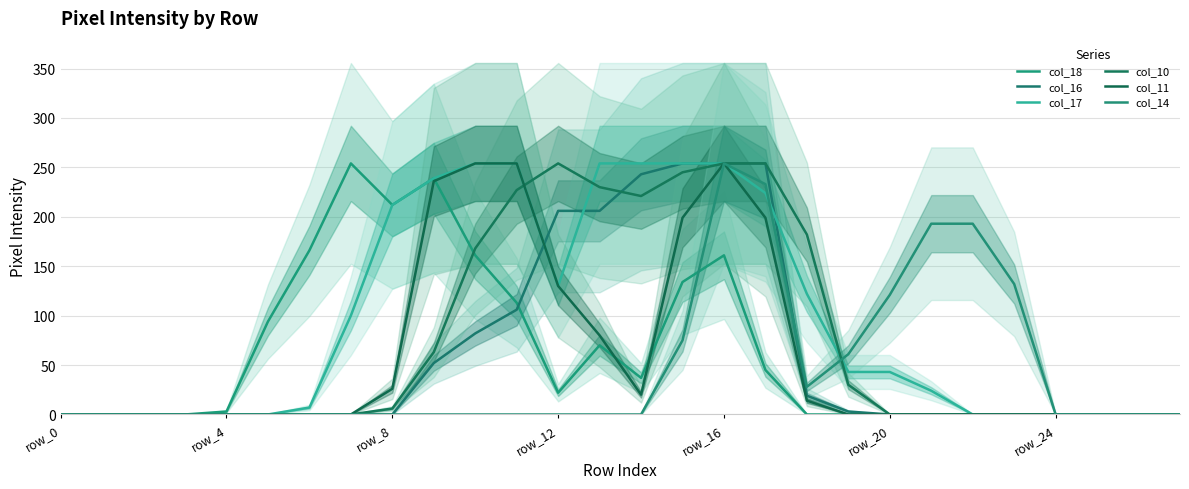

True or false: col_17 and col_18 cross at least once.

False